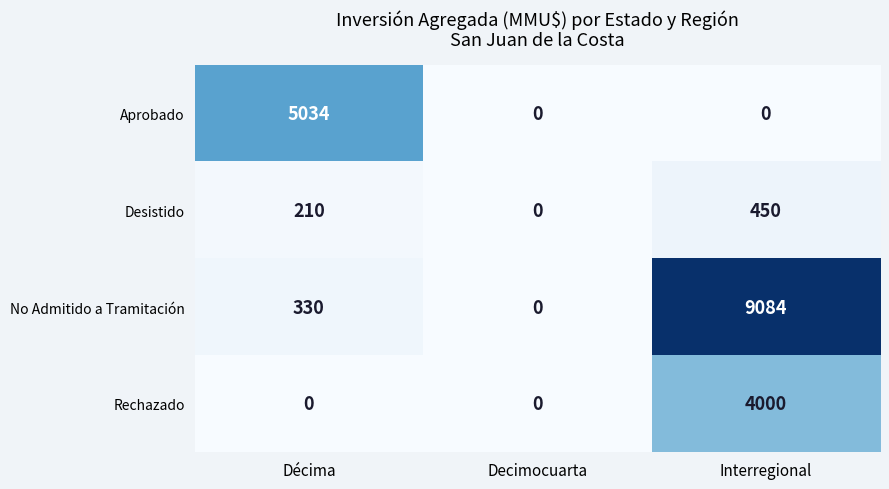

List the series in order of their peak value, lowest first.

Desistido, Rechazado, Aprobado, No Admitido a Tramitación